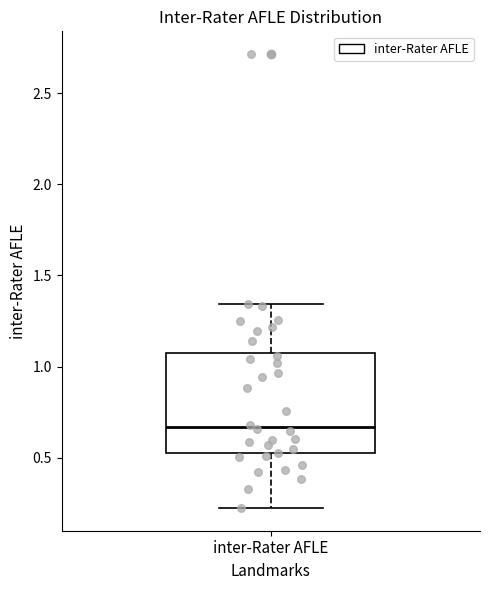

Read this box plot against the y-axis: the position of the median line, the range covered by the box, and the ends of both whiskers. The values are not printed on the chart, so give them approximately, as read against the axis.

median 0.65, box 0.50 to 1.10, whiskers 0.20 to 1.35